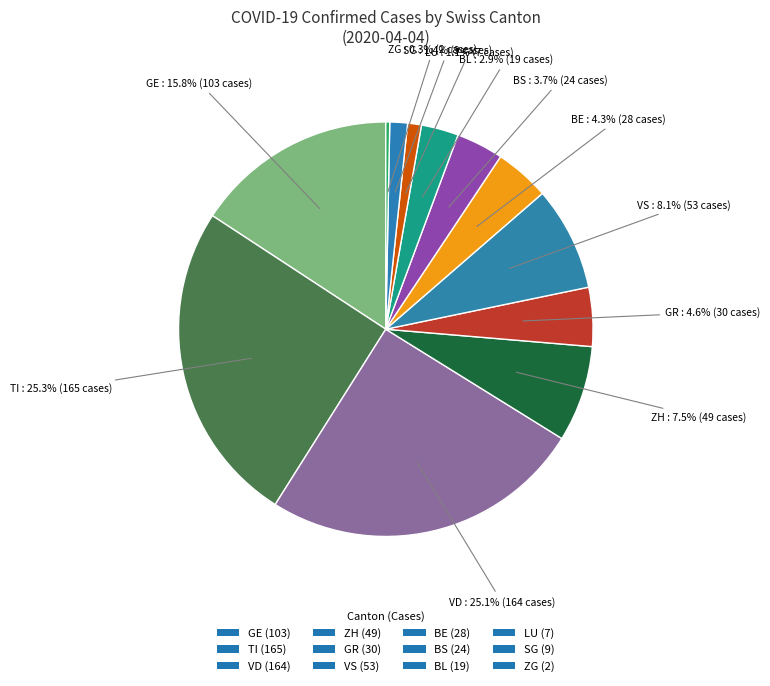

Count the number of slices in the pie.

12